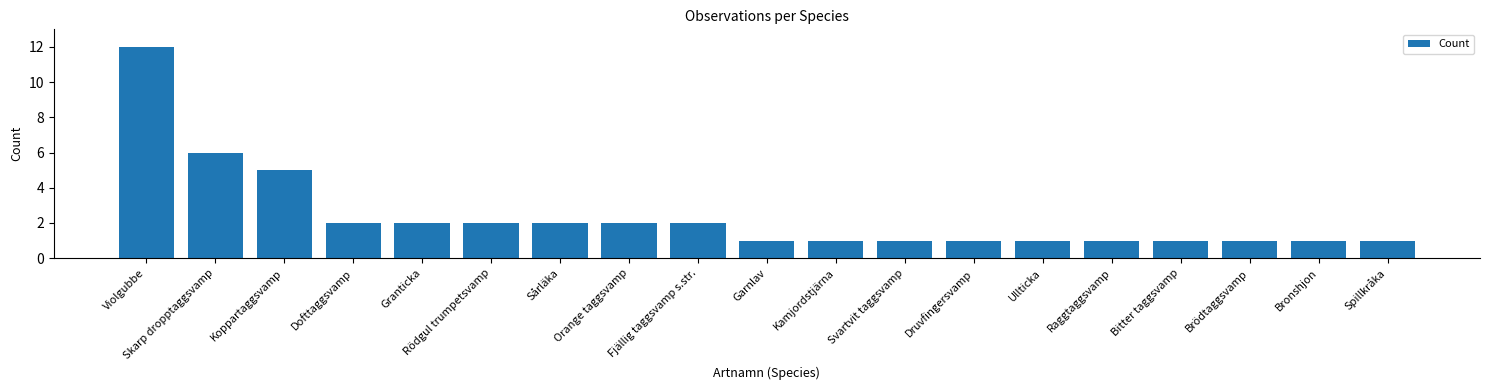

Does the chart contain stacked bars?

No